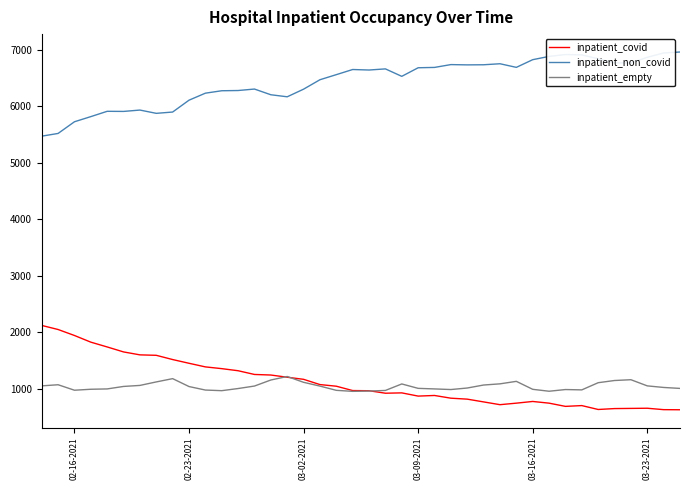

How many values in the inpatient_non_covid series are below 6641?

20